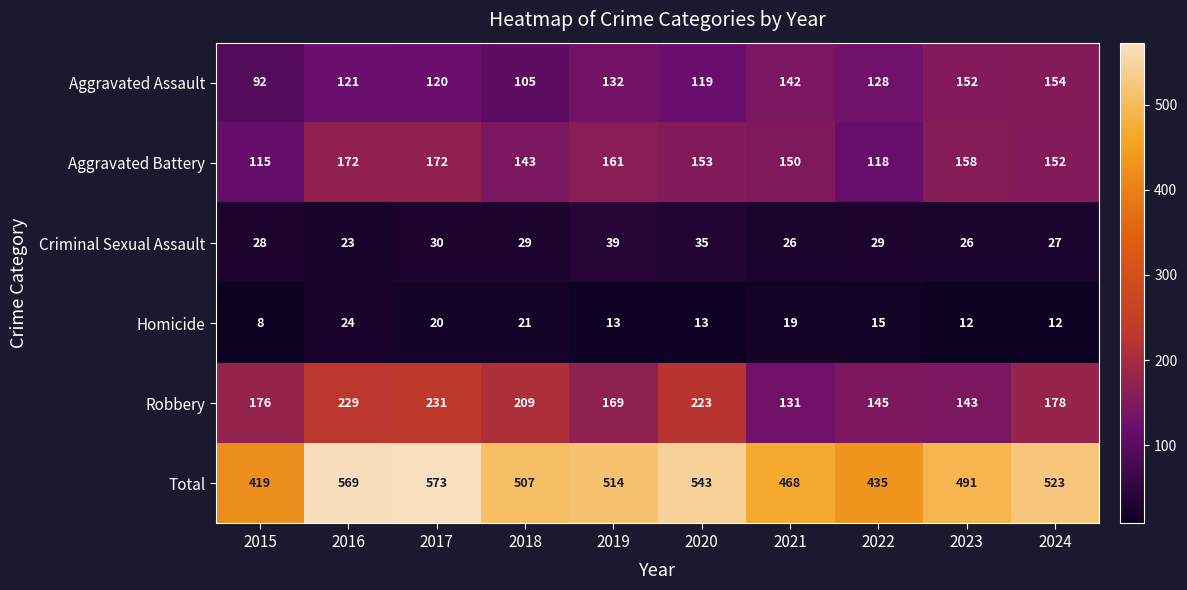

How many series are shown in this chart?

6